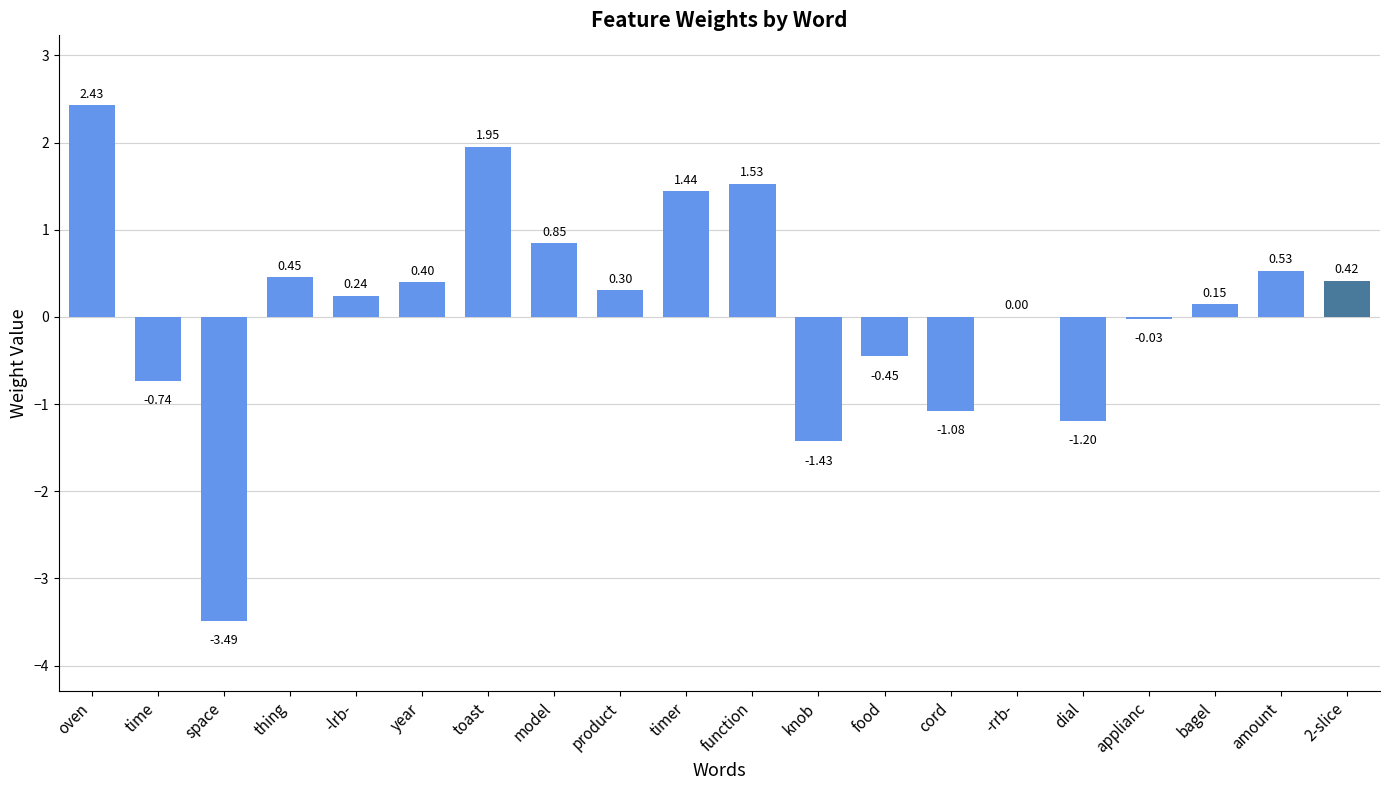

What is the change in value from model to function?

+0.7